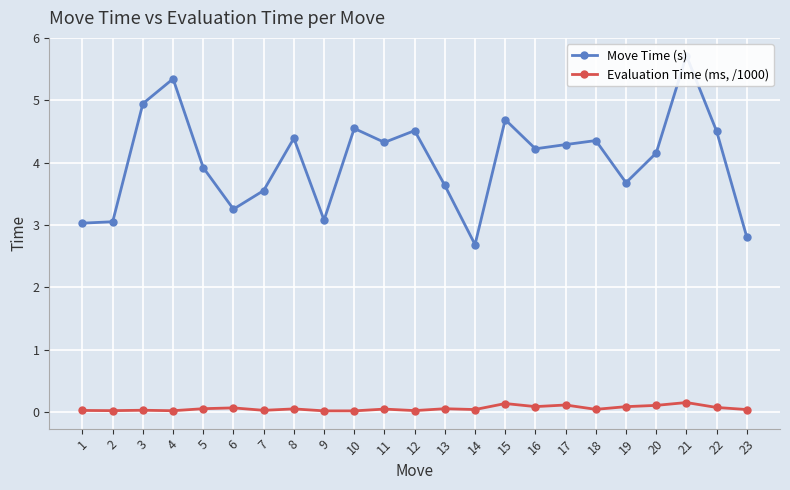

Does the chart display data point markers on the line(s)?

Yes